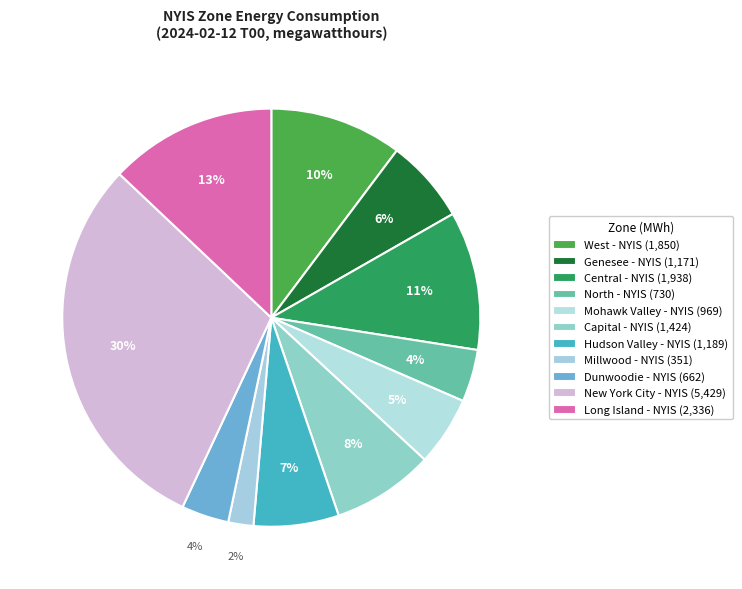

How many slices are in this pie chart?

11